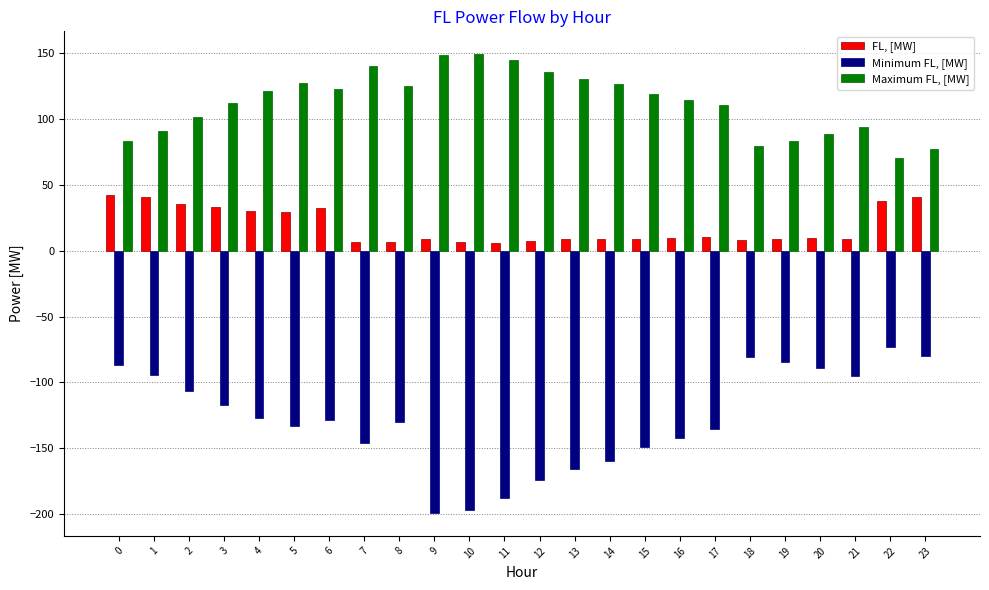

What is the difference between the second highest and minimum values in the FL, [MW] series?

34.8